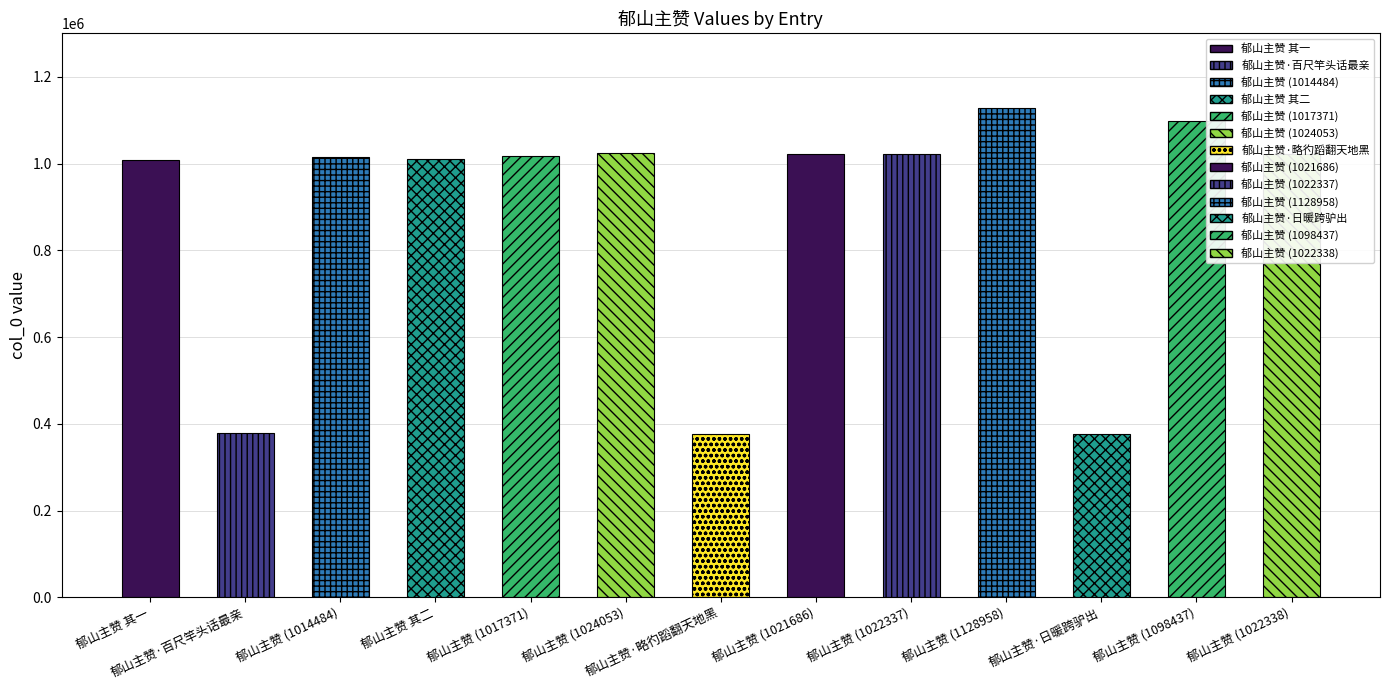

How many bars are there in total?

13